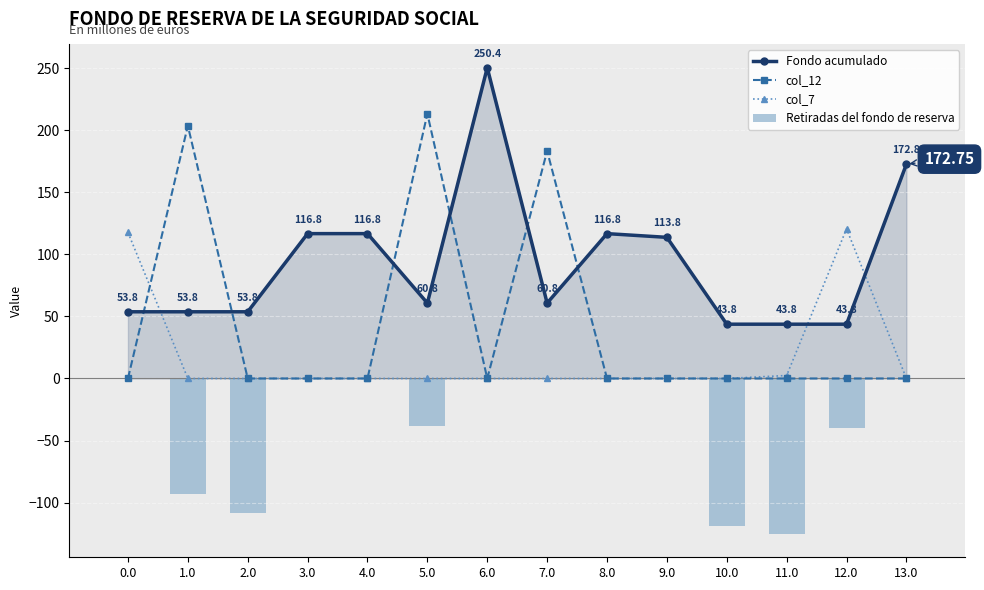

Reading left to right, extract all data points from this chart.

Fondo acumulado: 53.8	53.8	53.8	116.8	116.8	60.8	250.4	60.8	116.8	113.8	43.8	43.8	43.8	172.8
col_12: 0.0	203.7	0.0	0.0	0.0	213.3	0.0	183.3	0.0	0.0	0.0	0.0	0.0	0.0
col_7: 117.7	0.0	0.0	0.0	0.0	0.0	0.0	0.0	0.0	0.0	0.0	2.4	120.6	0.0
Retiradas del fondo de reserva: 0.0	-93.5	-108.6	0.0	0.0	-38.0	0.0	0.0	0.0	0.0	-118.9	-125.3	-40.0	0.0